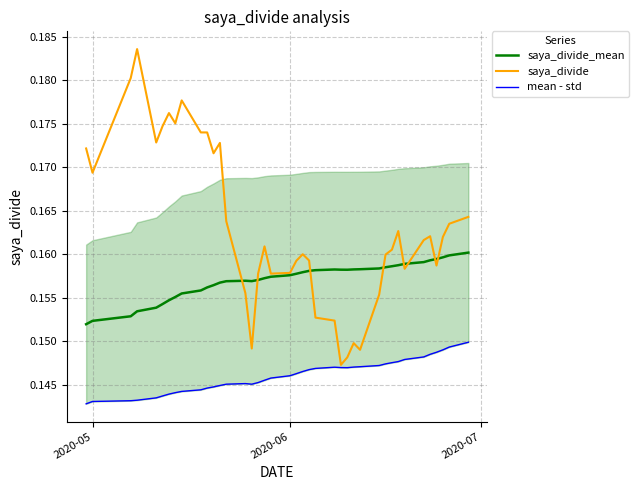

How many interior local peaks does the saya_divide series have?

9